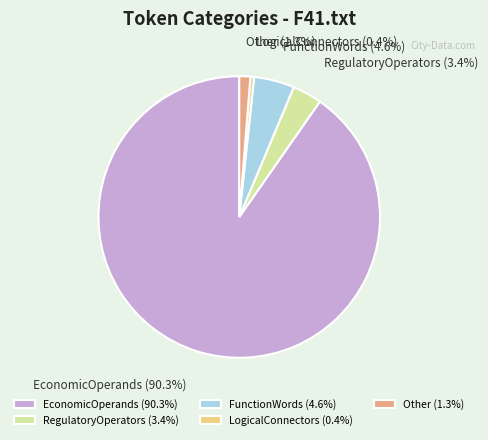

To the nearest percent, what percentage of the pie is EconomicOperands?

90%